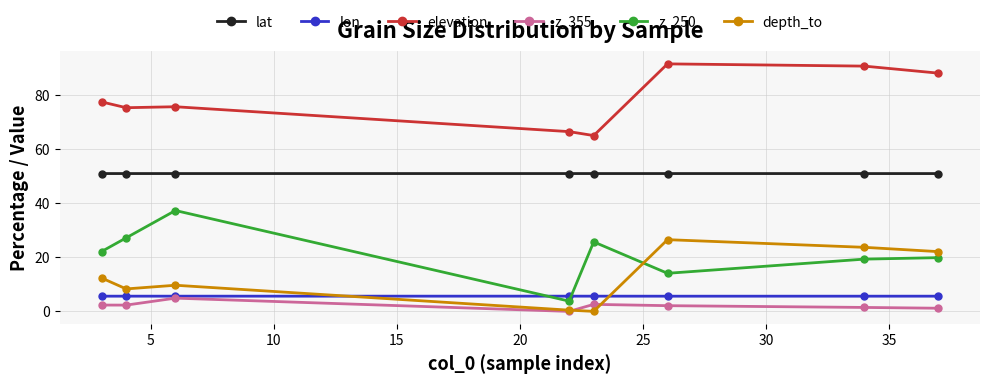

True or false: elevation has more than 0 interior local peaks.

True